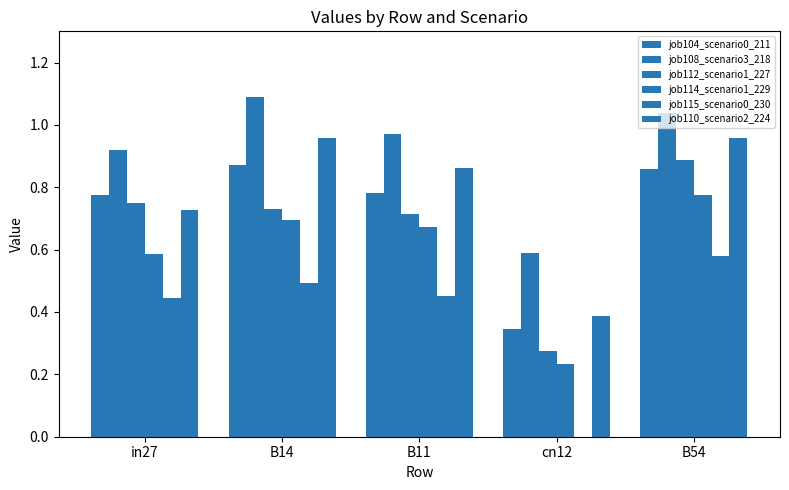

What position from the right is in27?

5